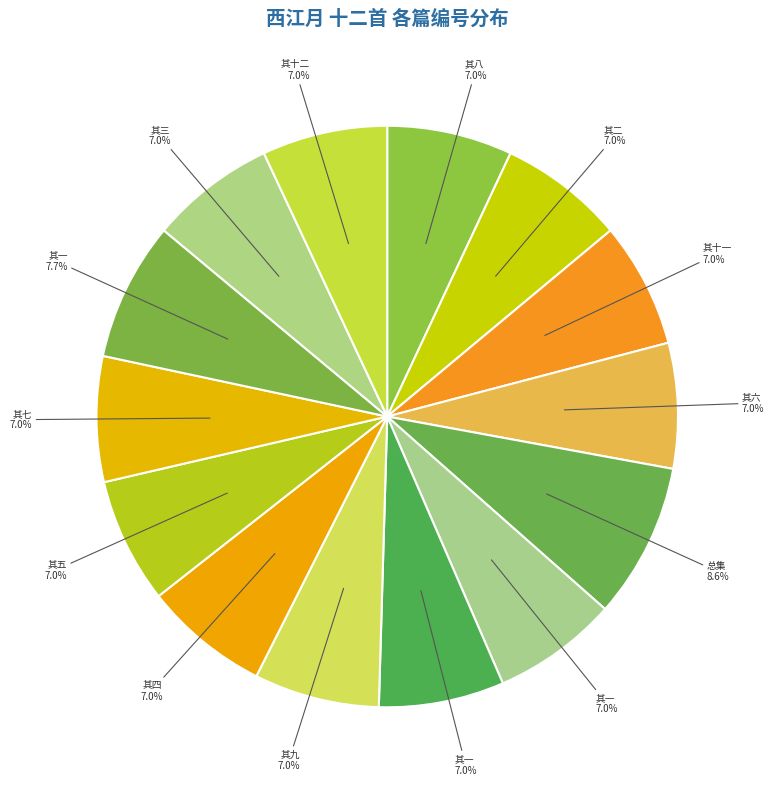

Count the number of slices in the pie.

14